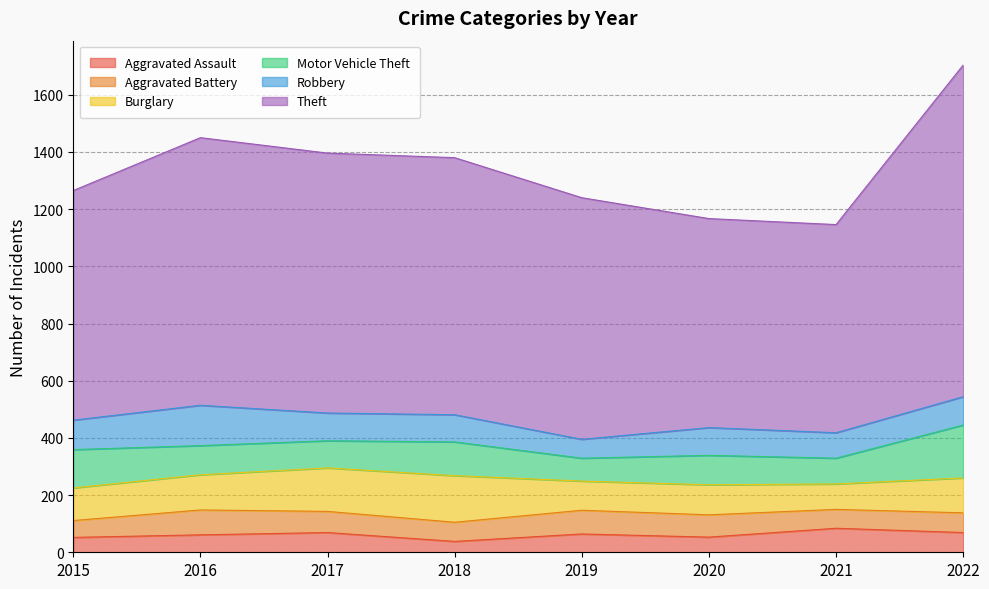

What is the total value across all series at 2020?

1167